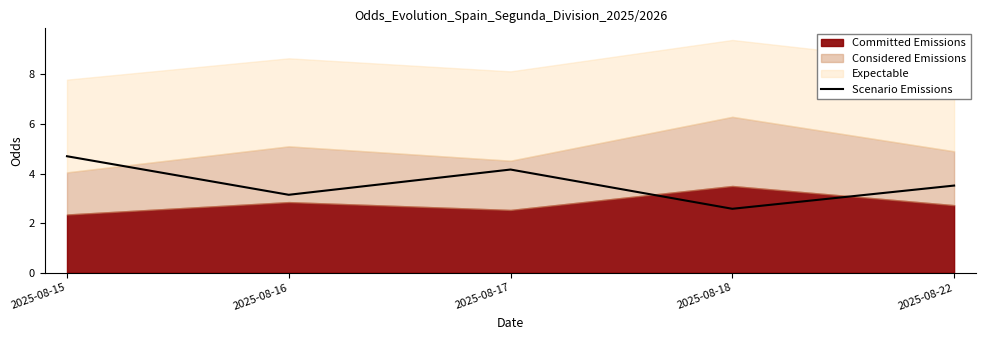

True or false: the data has more than 2 interior local peaks.

False